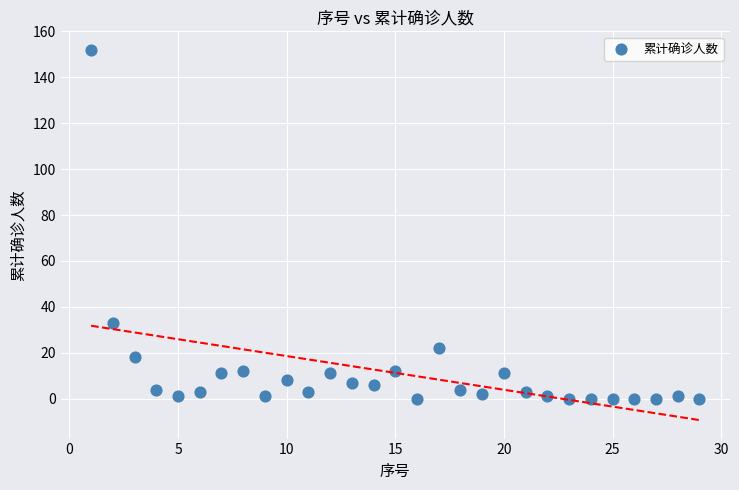

What is the range of X values (max minus min)?

28